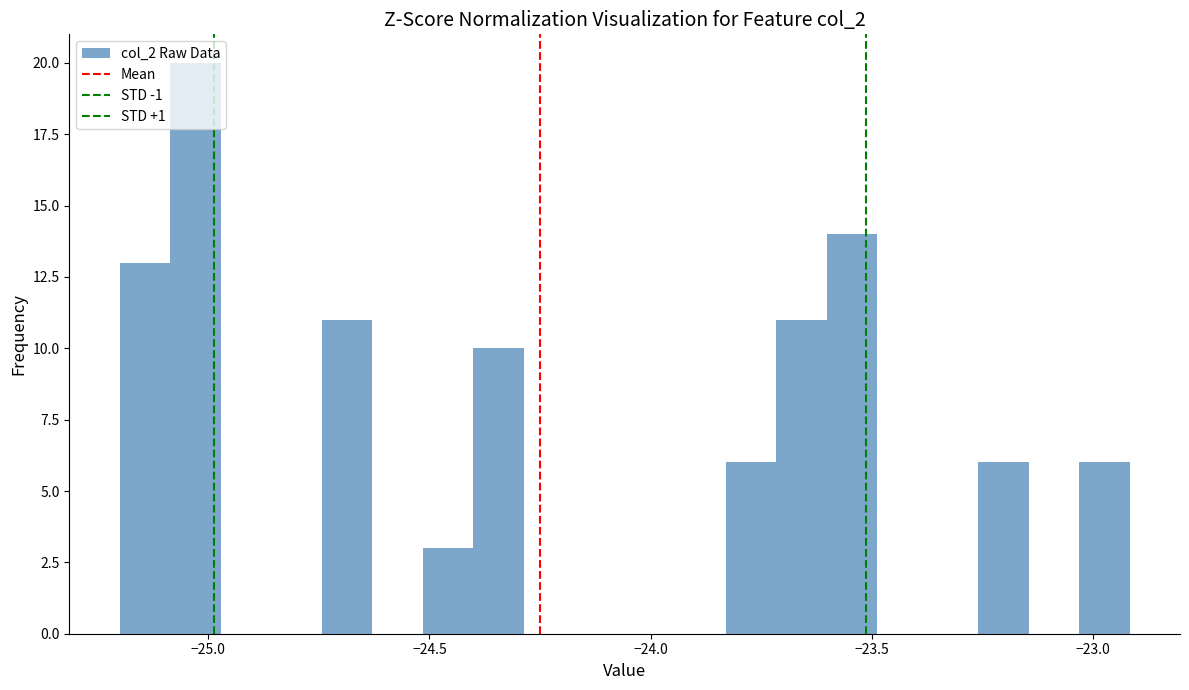

Around what value on the x-axis is the tallest bar? Give the approximate position of its centre, as read against the axis.

-25.05